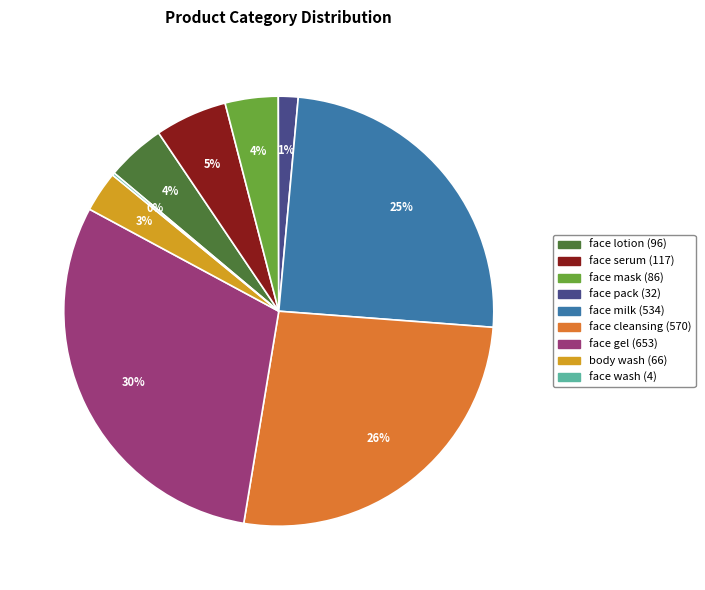

To the nearest percent, what is the difference between the face cleansing and face lotion slice percentages?

22%